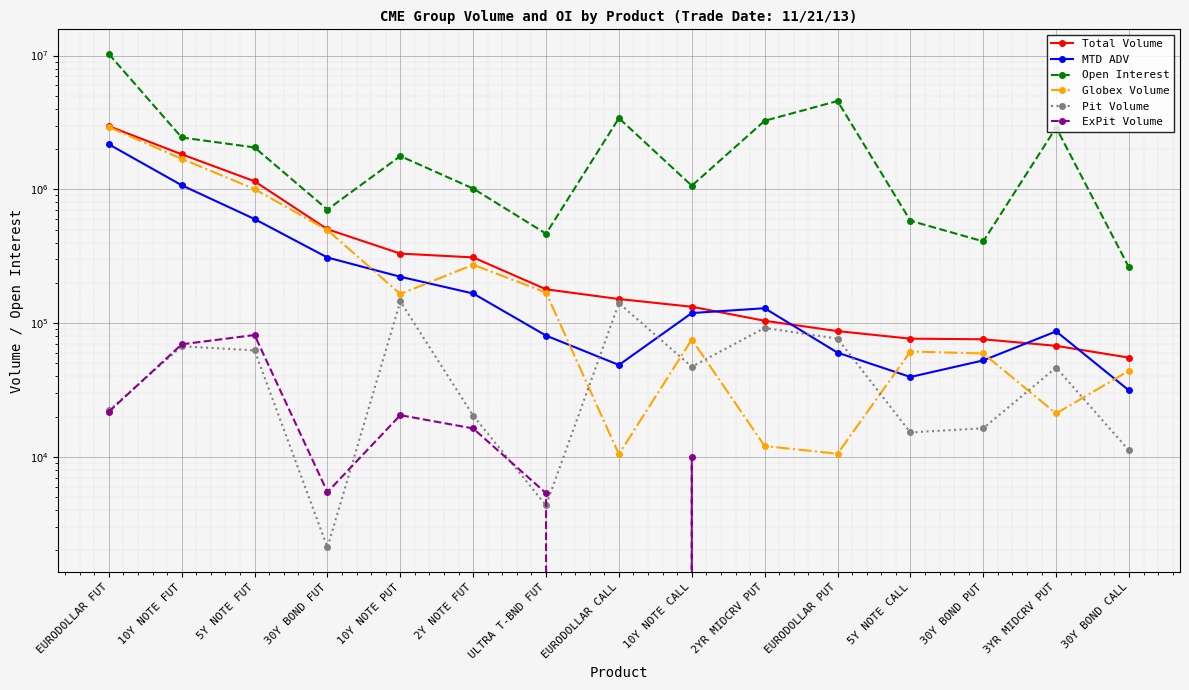

Reading left to right, extract all data points from this chart.

Total Volume: EURODOLLAR FUT=2964756.0	10Y NOTE FUT=1828082.0	5Y NOTE FUT=1148553.0	30Y BOND FUT=503105.0	10Y NOTE PUT=330837.0	2Y NOTE FUT=309856.0	ULTRA T-BND FUT=178894.0	EURODOLLAR CALL=151330.0	10Y NOTE CALL=132543.0	2YR MIDCRV PUT=104079.0	EURODOLLAR PUT=87125.0	5Y NOTE CALL=76494.0	30Y BOND PUT=75687.0	3YR MIDCRV PUT=67618.0	30Y BOND CALL=55201.0
MTD ADV: EURODOLLAR FUT=2171187.5	10Y NOTE FUT=1072759.5	5Y NOTE FUT=599820.4	30Y BOND FUT=309245.6	10Y NOTE PUT=222054.3	2Y NOTE FUT=166470.0	ULTRA T-BND FUT=80647.4	EURODOLLAR CALL=48633.3	10Y NOTE CALL=118885.1	2YR MIDCRV PUT=129167.3	EURODOLLAR PUT=60123.3	5Y NOTE CALL=39552.2	30Y BOND PUT=52616.7	3YR MIDCRV PUT=86733.3	30Y BOND CALL=31381.0
Open Interest: EURODOLLAR FUT=10274282.0	10Y NOTE FUT=2441030.0	5Y NOTE FUT=2057063.0	30Y BOND FUT=705856.0	10Y NOTE PUT=1772229.0	2Y NOTE FUT=1013321.0	ULTRA T-BND FUT=465976.0	EURODOLLAR CALL=3405160.0	10Y NOTE CALL=1064585.0	2YR MIDCRV PUT=3253858.0	EURODOLLAR PUT=4573350.0	5Y NOTE CALL=582502.0	30Y BOND PUT=407979.0	3YR MIDCRV PUT=2897747.0	30Y BOND CALL=260433.0
Globex Volume: EURODOLLAR FUT=2920785.0	10Y NOTE FUT=1691577.0	5Y NOTE FUT=1004589.0	30Y BOND FUT=495547.0	10Y NOTE PUT=165067.0	2Y NOTE FUT=273202.0	ULTRA T-BND FUT=169210.0	EURODOLLAR CALL=10455.0	10Y NOTE CALL=75351.0	2YR MIDCRV PUT=12047.0	EURODOLLAR PUT=10550.0	5Y NOTE CALL=61269.0	30Y BOND PUT=59322.0	3YR MIDCRV PUT=21108.0	30Y BOND CALL=44038.0
Pit Volume: EURODOLLAR FUT=22228.0	10Y NOTE FUT=67109.0	5Y NOTE FUT=62524.0	30Y BOND FUT=2105.0	10Y NOTE PUT=145270.0	2Y NOTE FUT=20346.0	ULTRA T-BND FUT=4333.0	EURODOLLAR CALL=140875.0	10Y NOTE CALL=47192.0	2YR MIDCRV PUT=92032.0	EURODOLLAR PUT=76575.0	5Y NOTE CALL=15225.0	30Y BOND PUT=16365.0	3YR MIDCRV PUT=46510.0	30Y BOND CALL=11163.0
ExPit Volume: EURODOLLAR FUT=21743.0	10Y NOTE FUT=69396.0	5Y NOTE FUT=81440.0	30Y BOND FUT=5453.0	10Y NOTE PUT=20500.0	2Y NOTE FUT=16308.0	ULTRA T-BND FUT=5351.0	EURODOLLAR CALL=0.0	10Y NOTE CALL=10000.0	2YR MIDCRV PUT=0.0	EURODOLLAR PUT=0.0	5Y NOTE CALL=0.0	30Y BOND PUT=0.0	3YR MIDCRV PUT=0.0	30Y BOND CALL=0.0